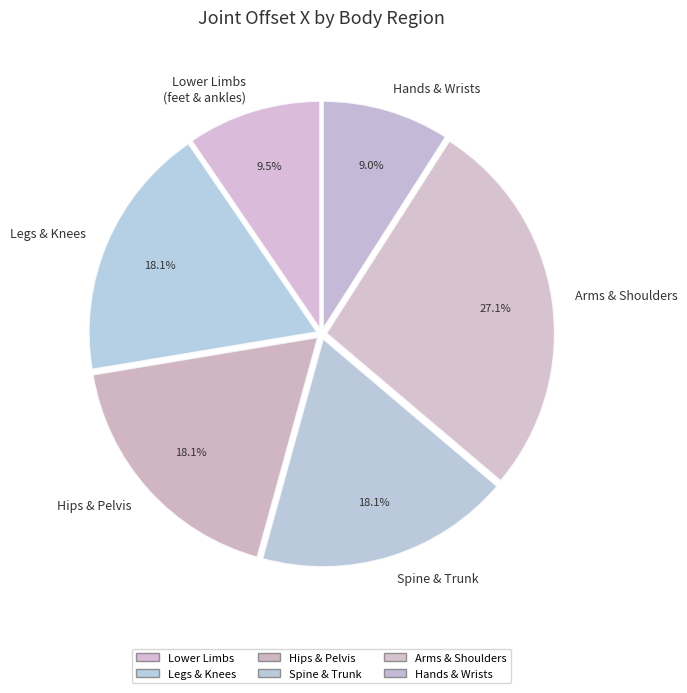

Is there a majority slice in this chart?

No